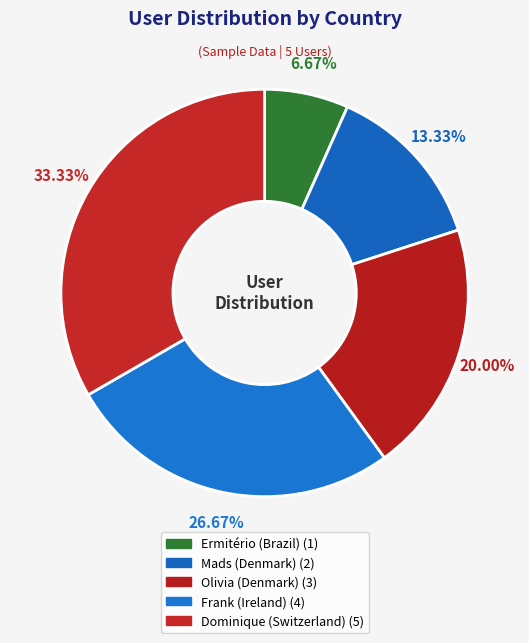

What percentage is the Frank (Ireland) slice, to the nearest percent?

27%